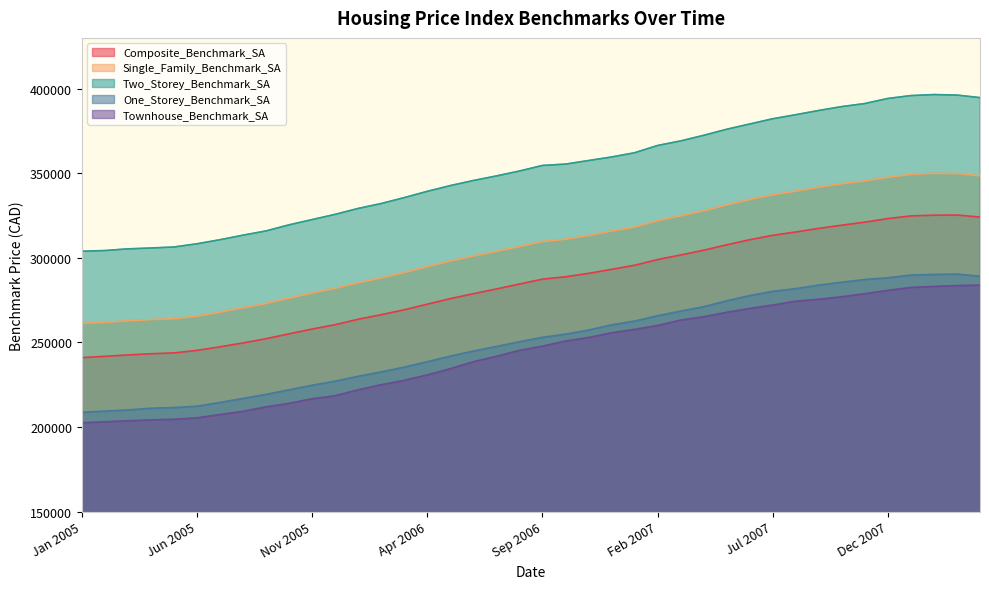

What is the label of the 25th point from the right?

Apr 2006